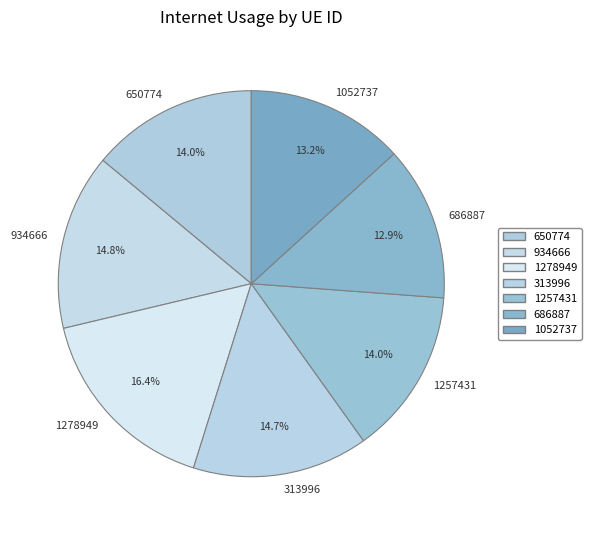

To the nearest percent, what portion does 650774 represent?

14%